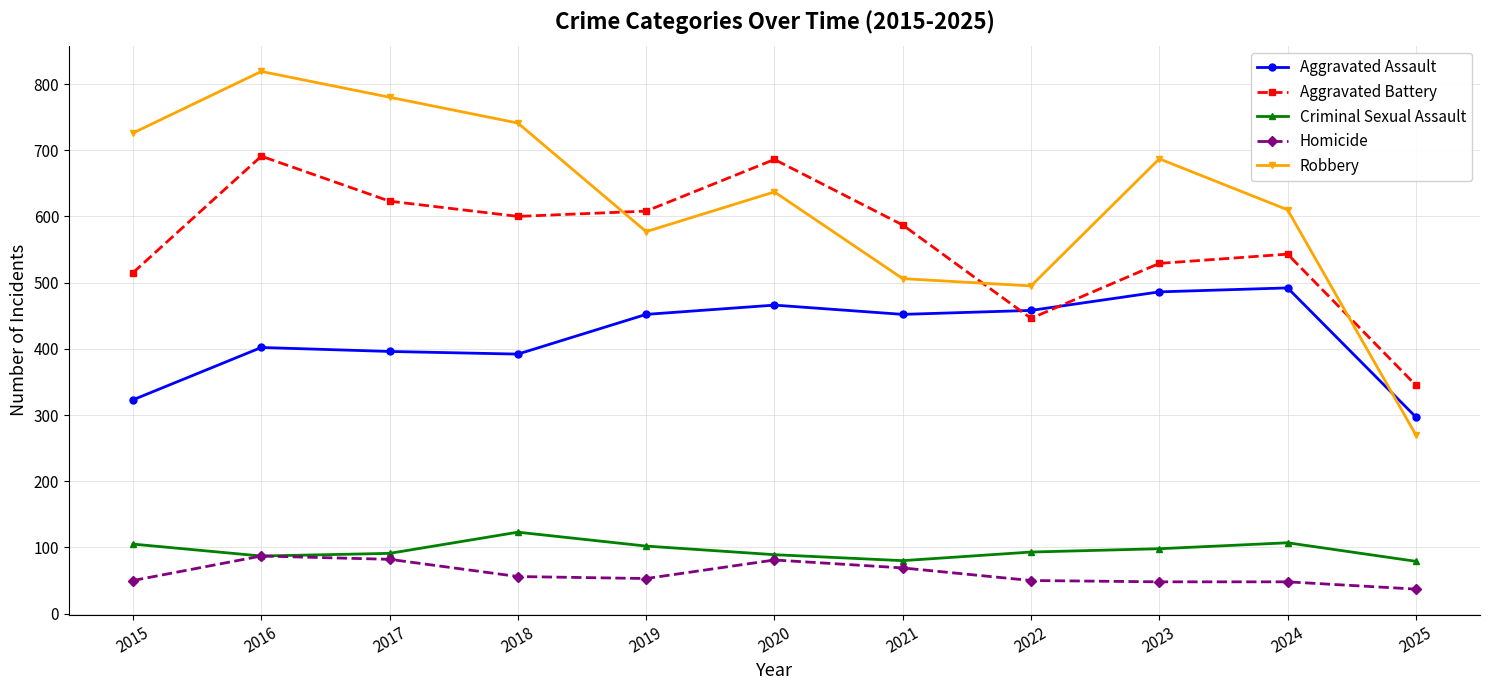

At 2015, list the series in order from smallest to largest.

Homicide, Criminal Sexual Assault, Aggravated Assault, Aggravated Battery, Robbery